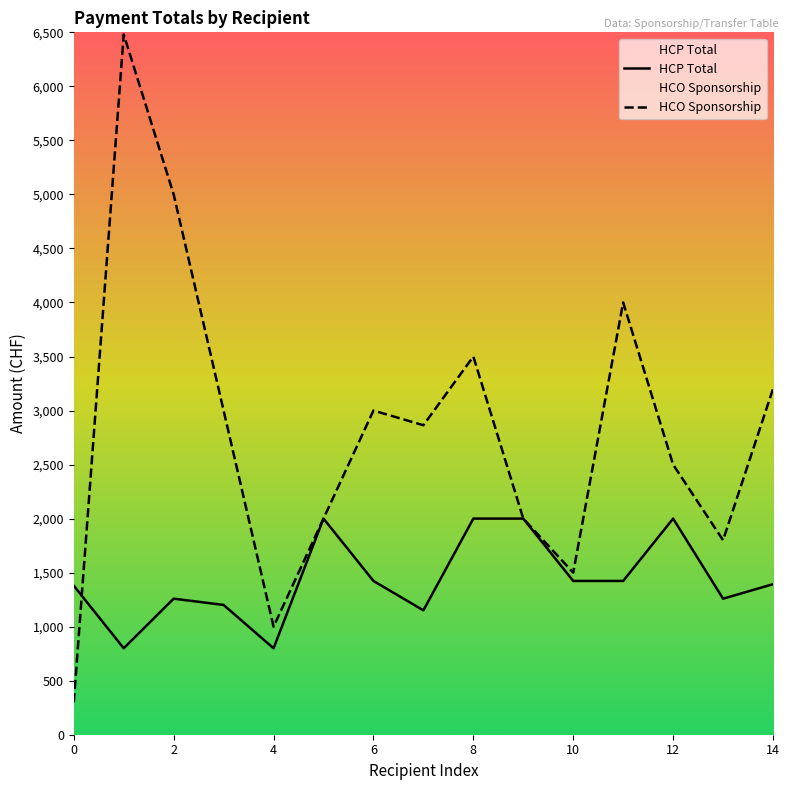

What is the difference between the maximum and minimum values in the HCP Total series?

1200